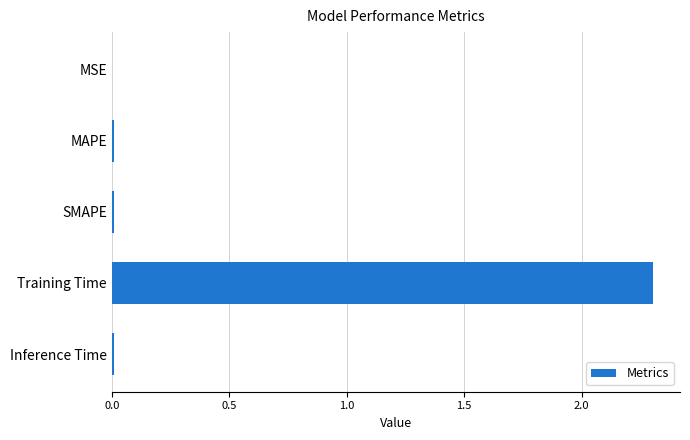

What is the maximum value shown in the chart?

2.3